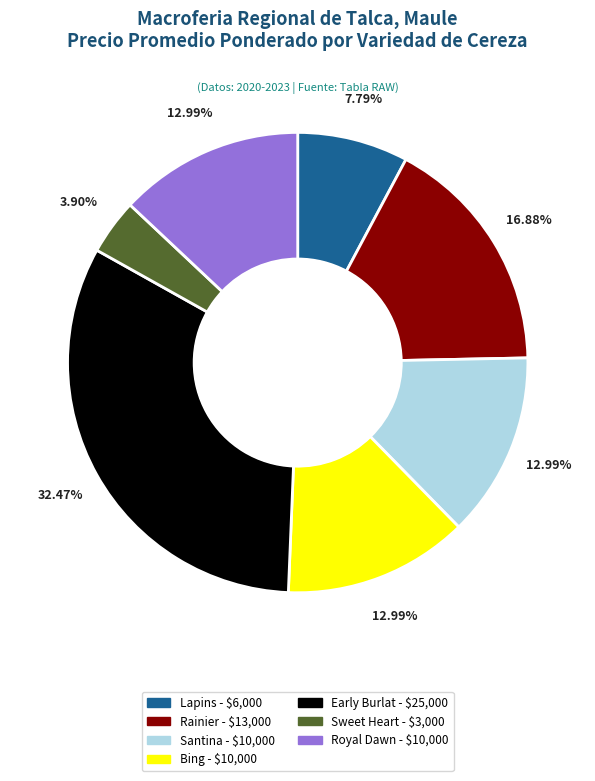

To the nearest percent, what portion does Sweet Heart represent?

4%